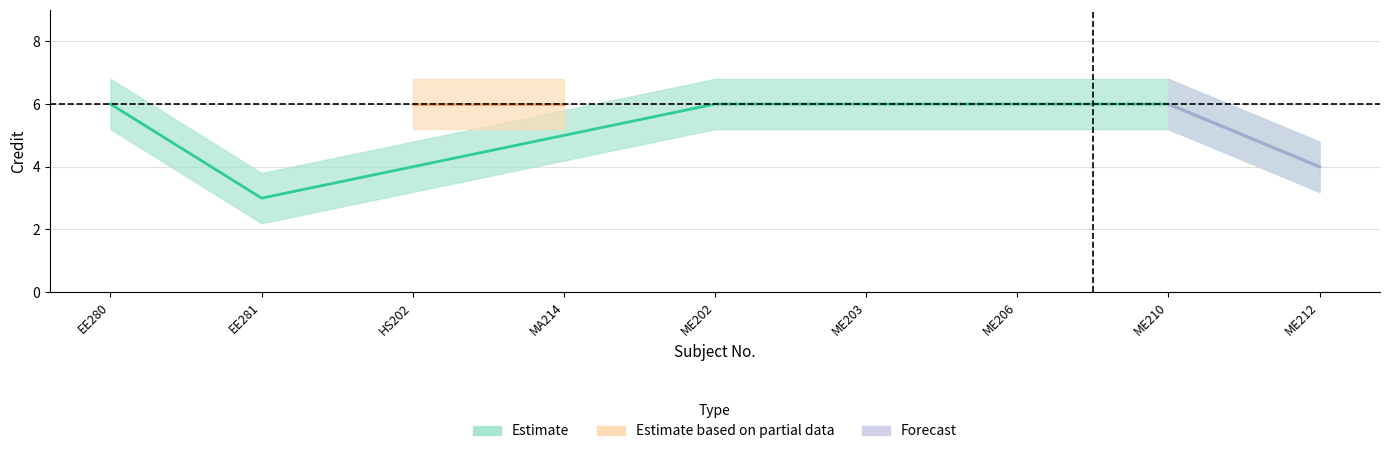

How many interior local valleys does the Credit_lower series have?

1